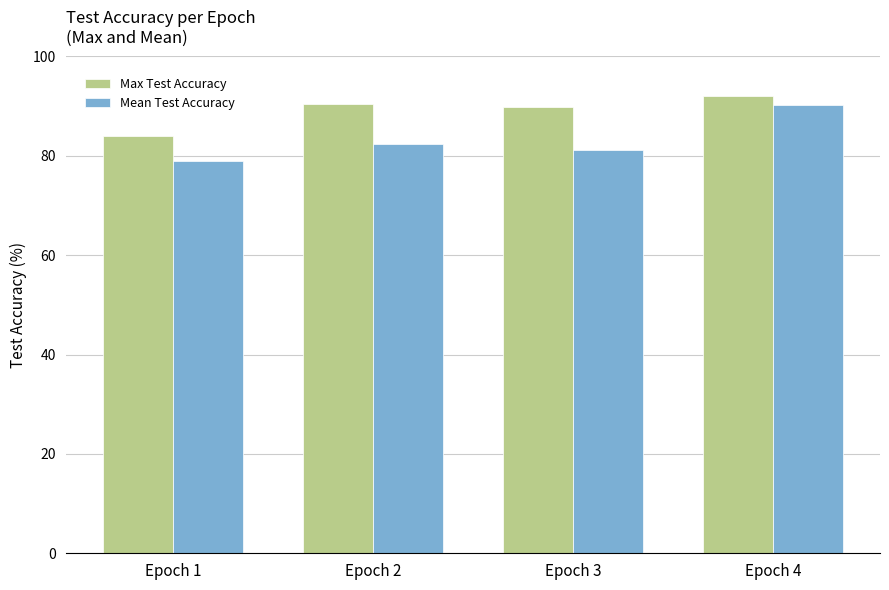

Reading left to right, what are all the values shown in this chart?

Max Test Accuracy: Epoch 1=84.1	Epoch 2=90.5	Epoch 3=89.8	Epoch 4=92.0
Mean Test Accuracy: Epoch 1=78.9	Epoch 2=82.3	Epoch 3=81.1	Epoch 4=90.2